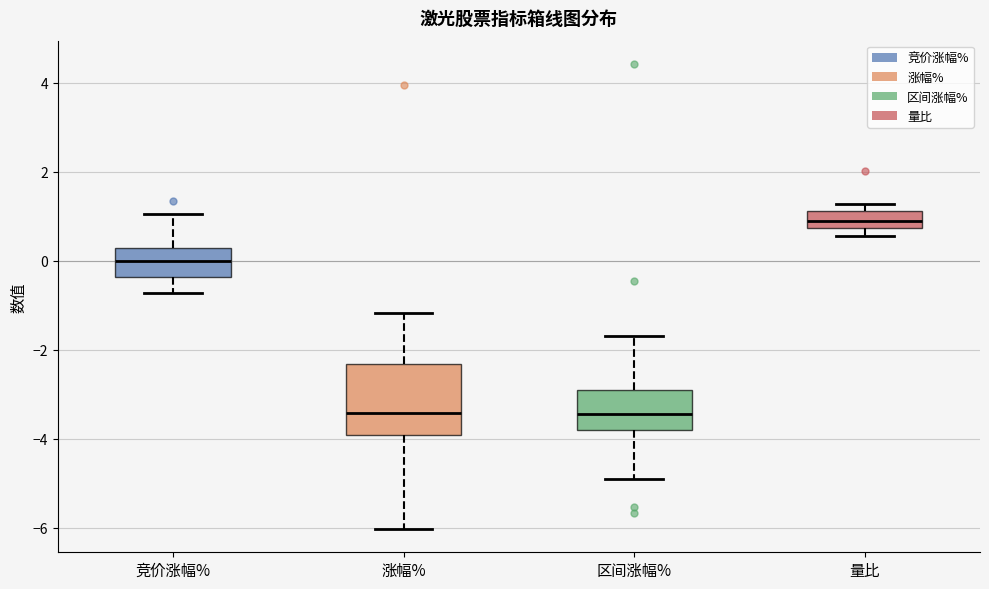

Reading left to right, read every box against the y-axis: the position of its median line, the range the box covers, and the ends of its whiskers. The values are not printed on the chart, so give them approximately, as read against the axis.

竞价涨幅%: median 0.0, box -0.4 to 0.2, whiskers -0.8 to 1.0
涨幅%: median -3.4, box -4.0 to -2.4, whiskers -6.0 to -1.2
区间涨幅%: median -3.4, box -3.8 to -2.8, whiskers -4.8 to -1.6
量比: median 0.8 (inside the box), box 0.8 to 1.2, whiskers 0.6 to 1.2 (just above the box's upper edge)